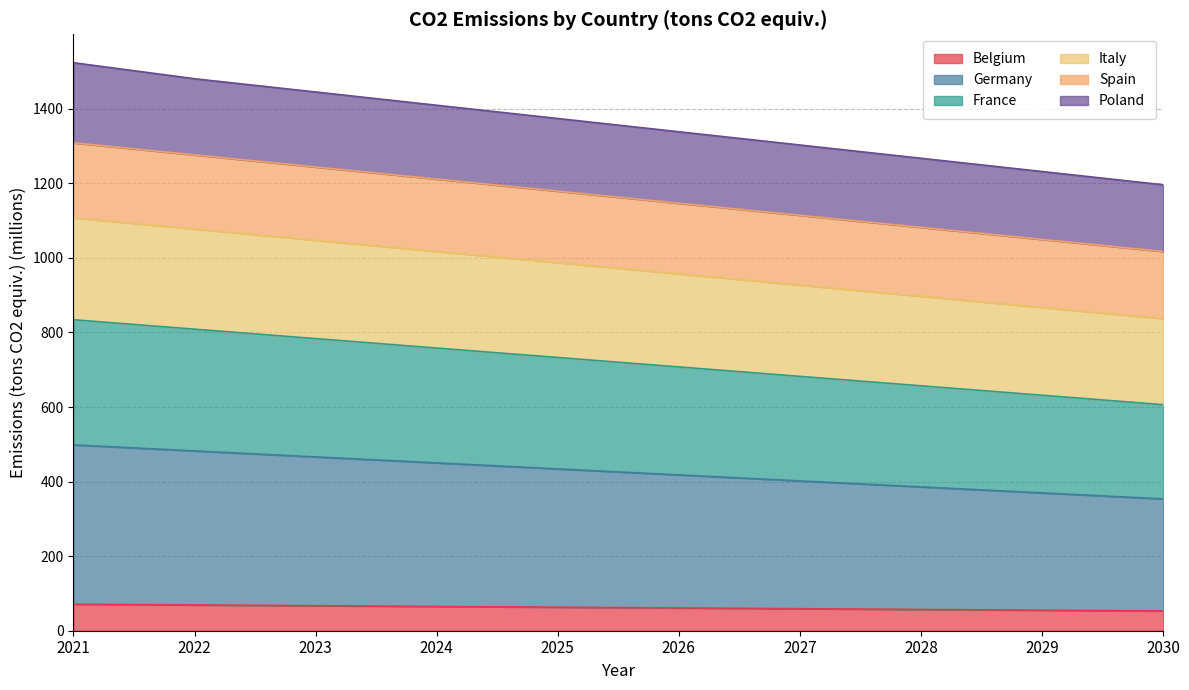

The Belgium series shows 69.1 at 2022. True or false?

True